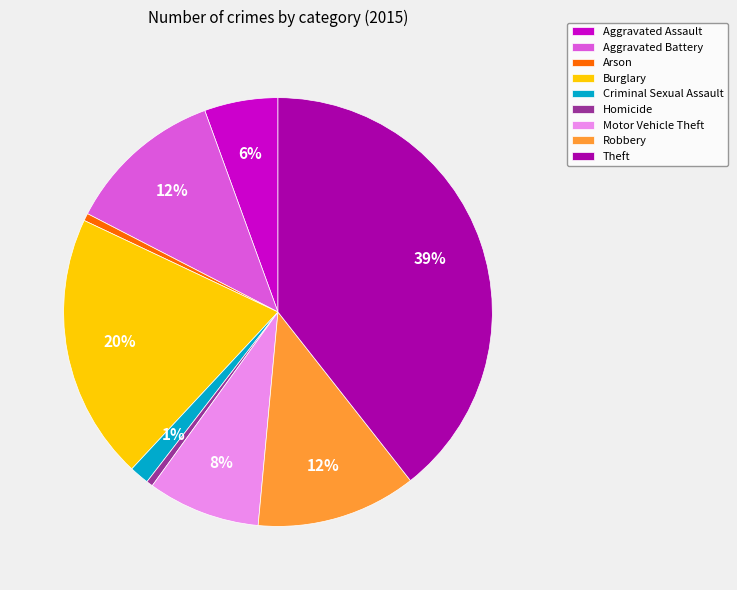

To the nearest percent, what is the difference between the Aggravated Battery and Burglary slice percentages?

8%